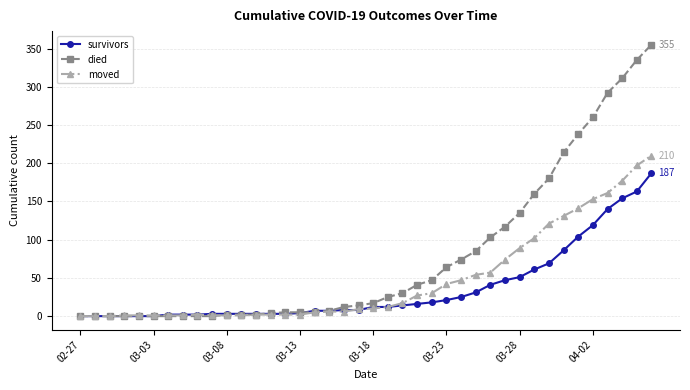

List the series in order of their overall mean, highest first.

died, moved, survivors